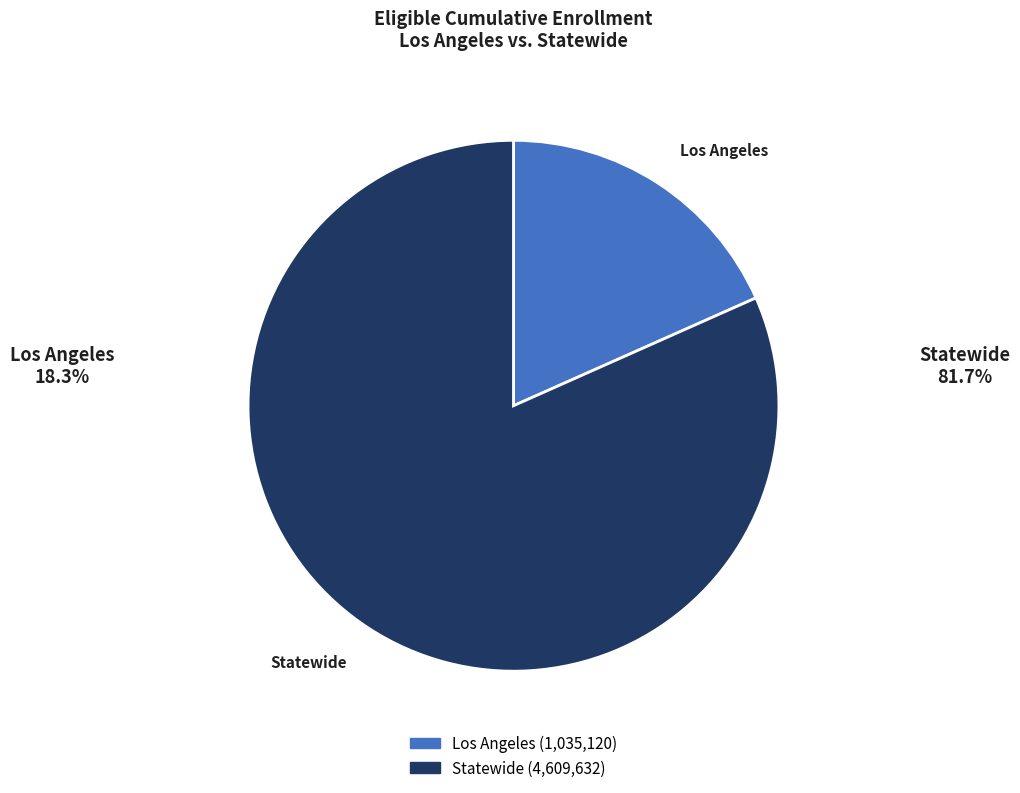

Is the sum of Los Angeles and Statewide greater than half?

Yes